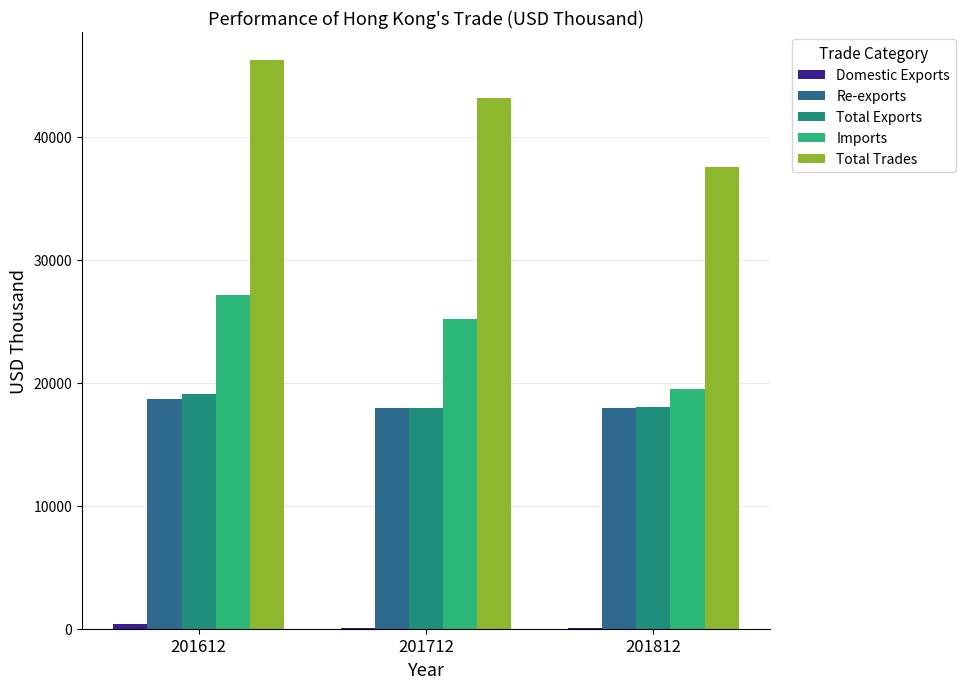

What is the highest value of the Total Exports series?

19076.3